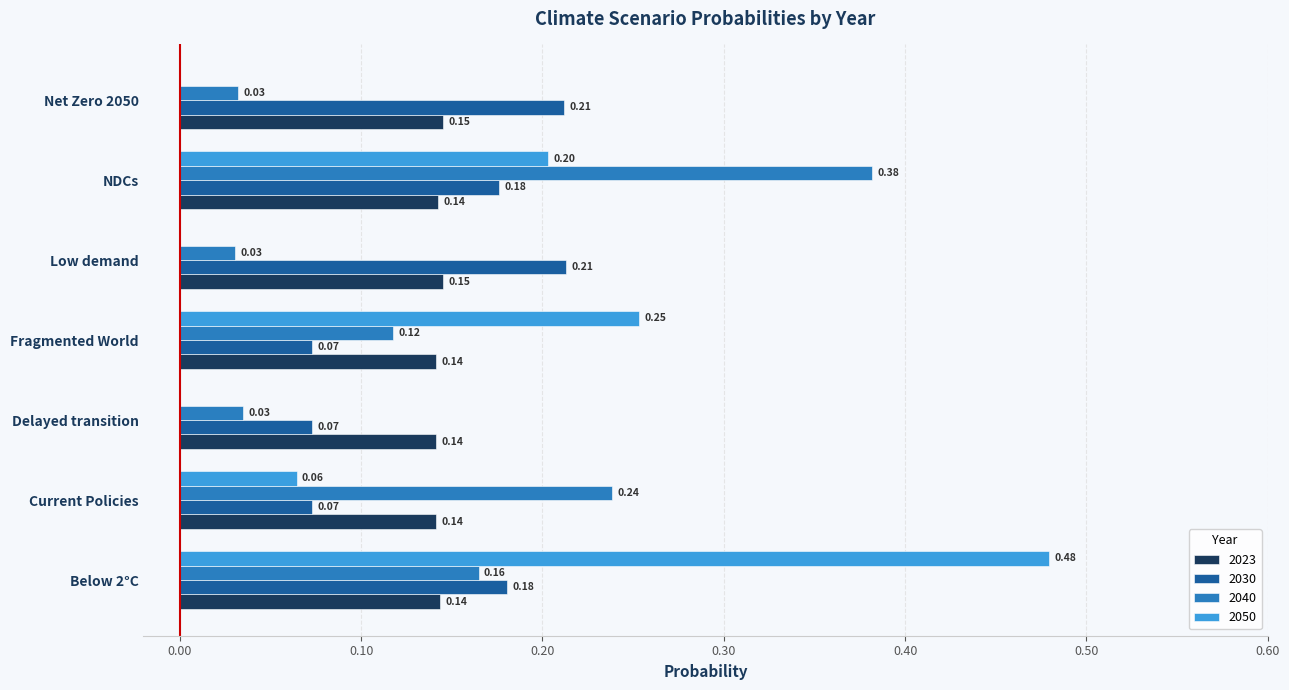

What is the sum of all 2040 values?

1.0